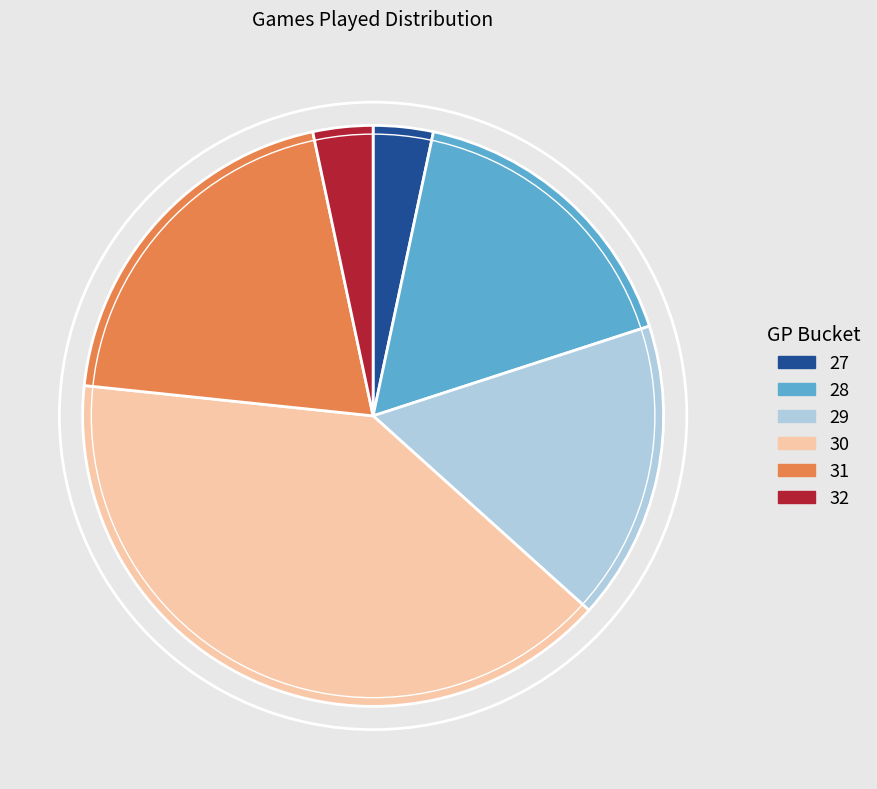

Between 32 and 31, which is larger?

31